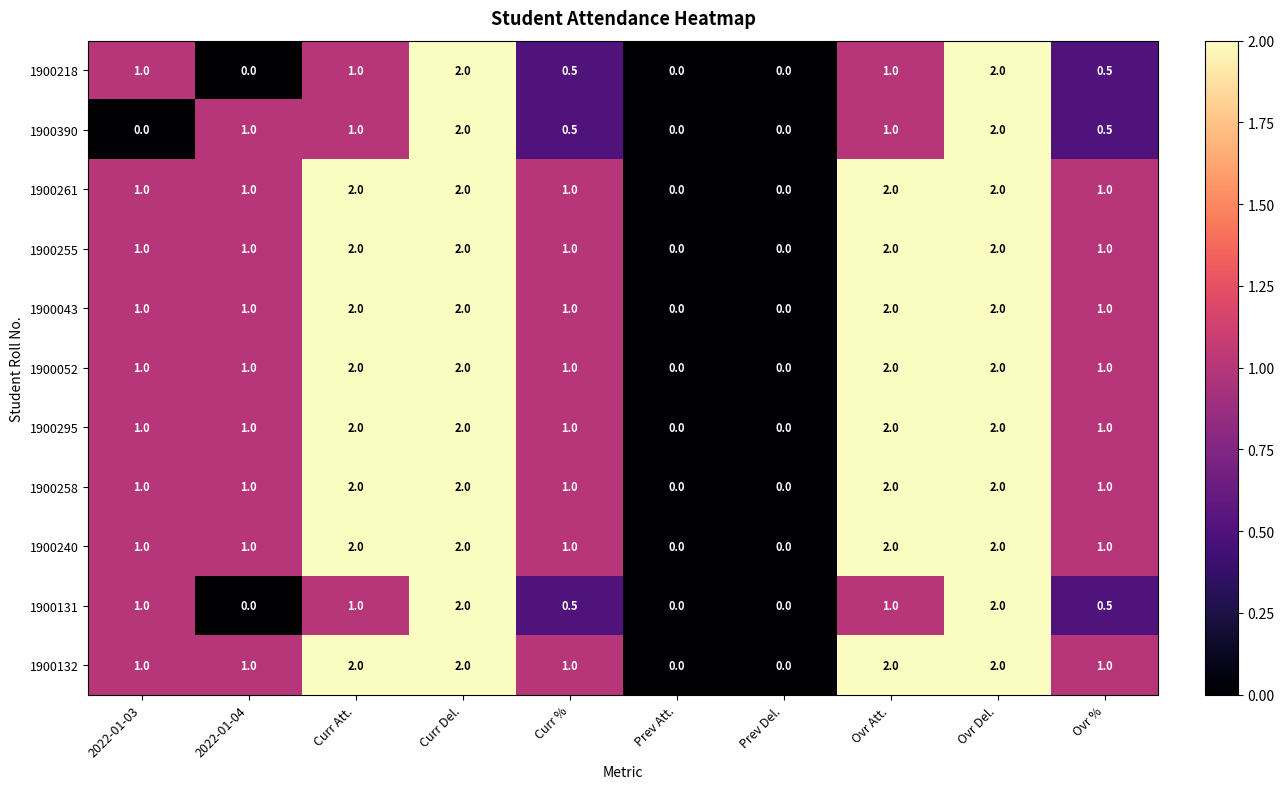

What is the difference between the maximum and minimum values in the 1900218 series?

2.0